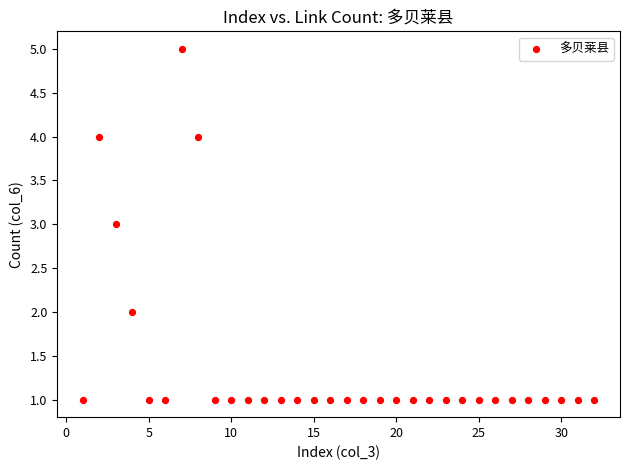

What is the range of Y values (max minus min)?

4